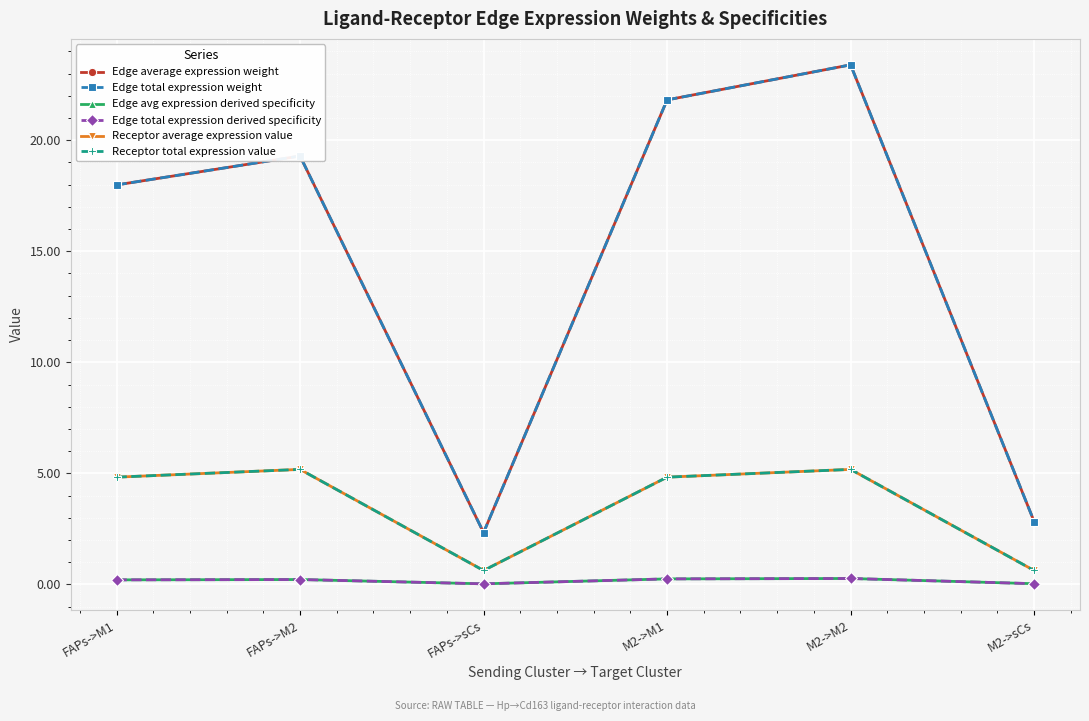

True or false: Receptor total expression value and Edge total expression weight intersect in this chart.

False